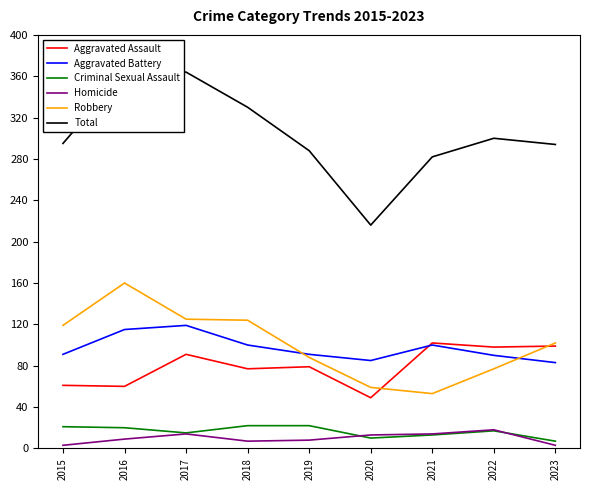

True or false: Criminal Sexual Assault and Aggravated Assault cross at least once.

False